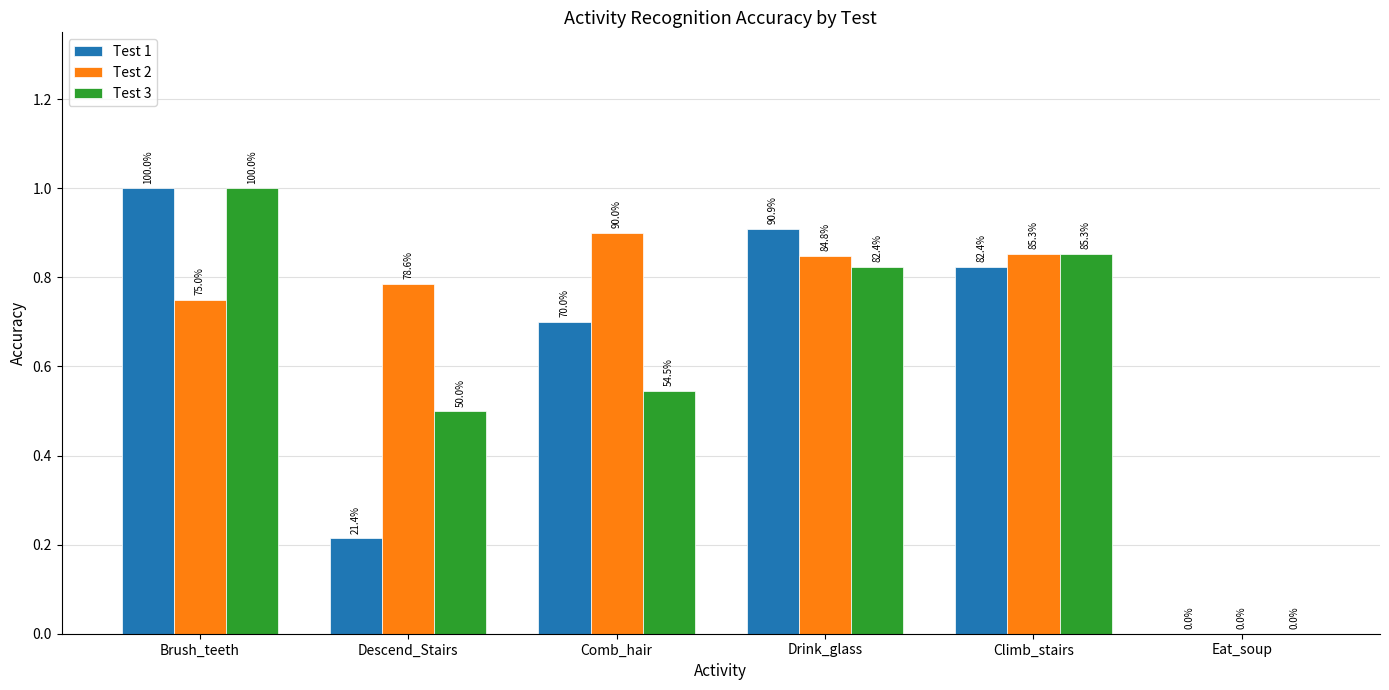

What are all the series names shown in the legend?

Test 1, Test 2, Test 3